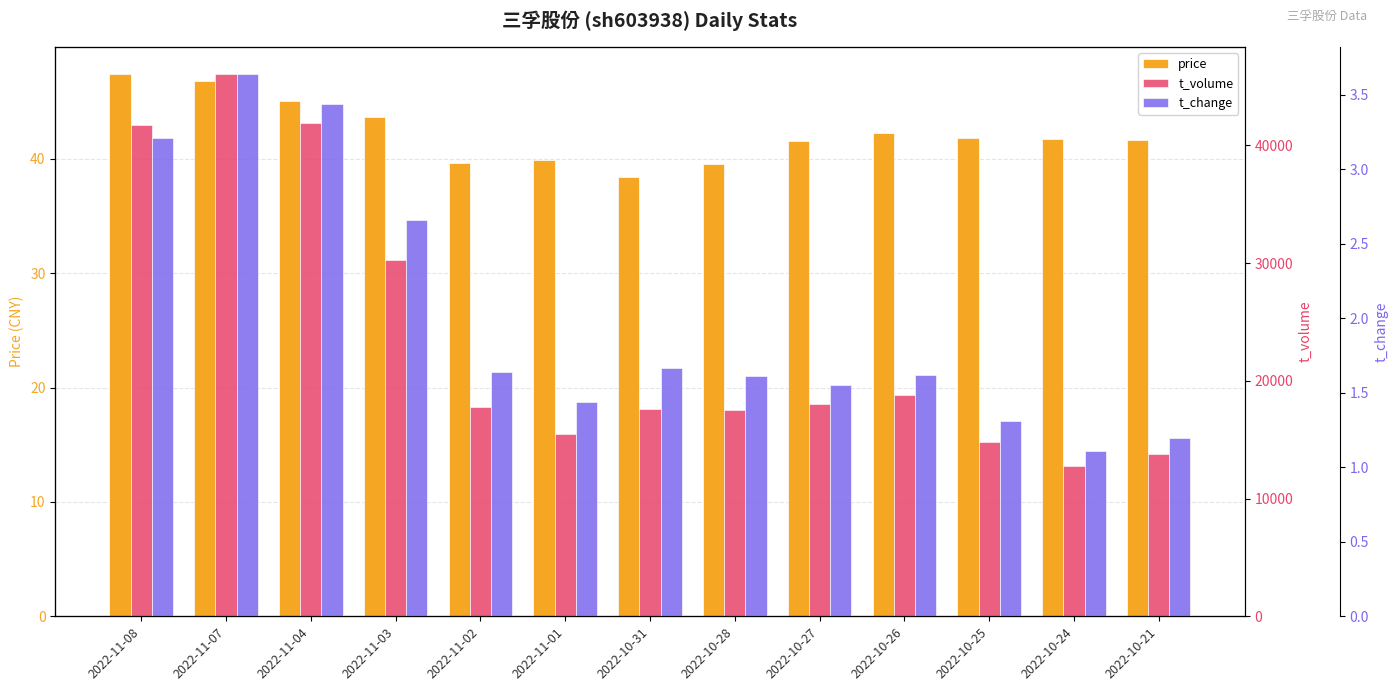

Reading left to right, list all the values displayed in this chart.

price: 2022-11-08=47.4	2022-11-07=46.8	2022-11-04=45.0	2022-11-03=43.6	2022-11-02=39.7	2022-11-01=39.9	2022-10-31=38.5	2022-10-28=39.6	2022-10-27=41.6	2022-10-26=42.3	2022-10-25=41.8	2022-10-24=41.8	2022-10-21=41.7
t_volume: 2022-11-08=41748.0	2022-11-07=46063.0	2022-11-04=41863.0	2022-11-03=30231.0	2022-11-02=17790.0	2022-11-01=15466.0	2022-10-31=17647.0	2022-10-28=17559.0	2022-10-27=18048.0	2022-10-26=18834.0	2022-10-25=14774.0	2022-10-24=12737.0	2022-10-21=13814.0
t_change: 2022-11-08=3.2	2022-11-07=3.6	2022-11-04=3.4	2022-11-03=2.7	2022-11-02=1.6	2022-11-01=1.4	2022-10-31=1.7	2022-10-28=1.6	2022-10-27=1.6	2022-10-26=1.6	2022-10-25=1.3	2022-10-24=1.1	2022-10-21=1.2